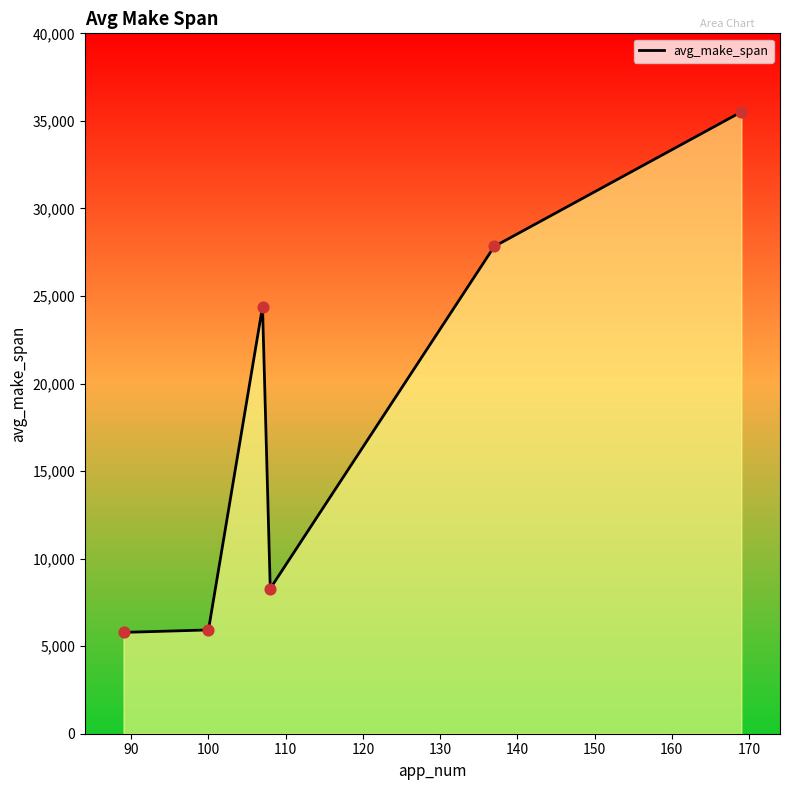

Between 110 and 120, which is larger?

120